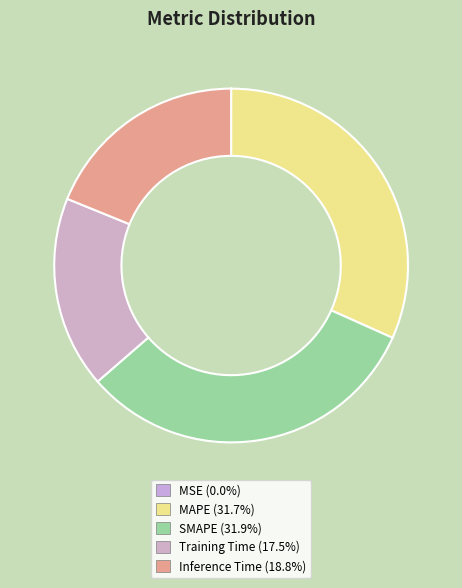

To the nearest percent, what is the average slice percentage?

20%